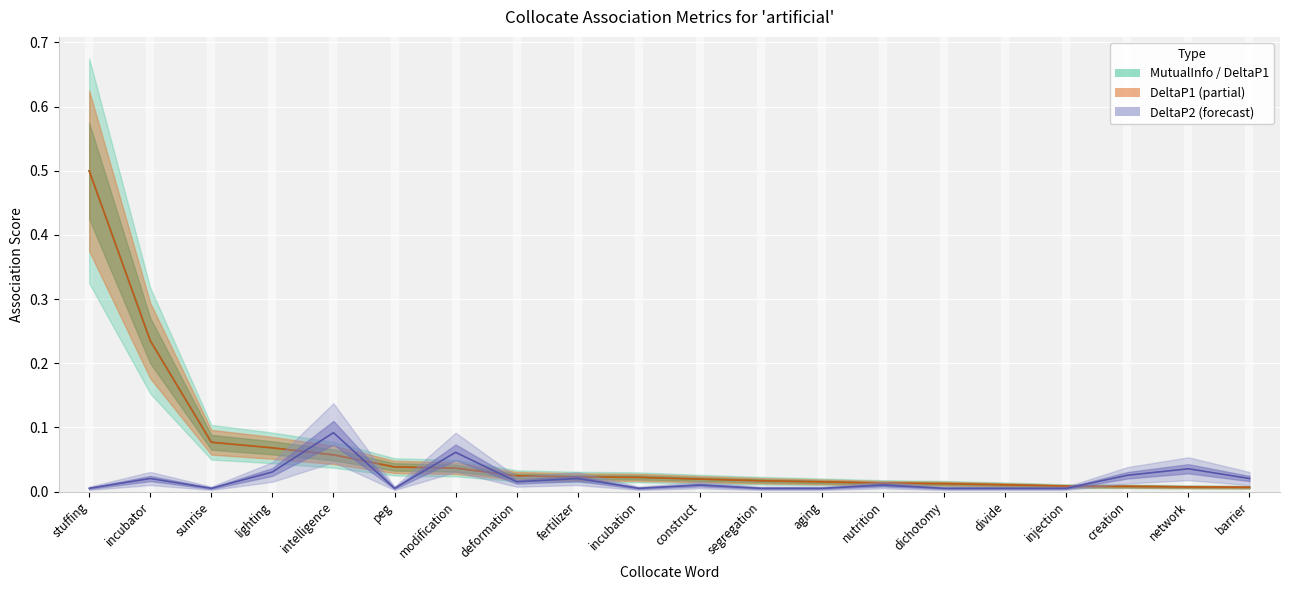

Which series ends up on top after the final intersection of DeltaP2 and MutualInfo?

DeltaP2